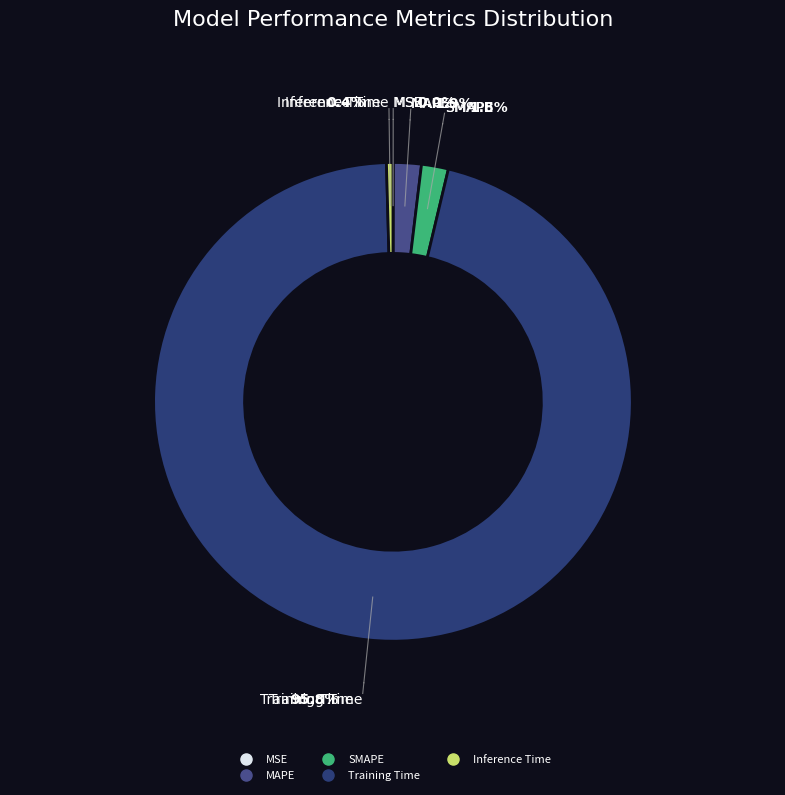

What percentage do MSE and MAPE together represent?

1.9%